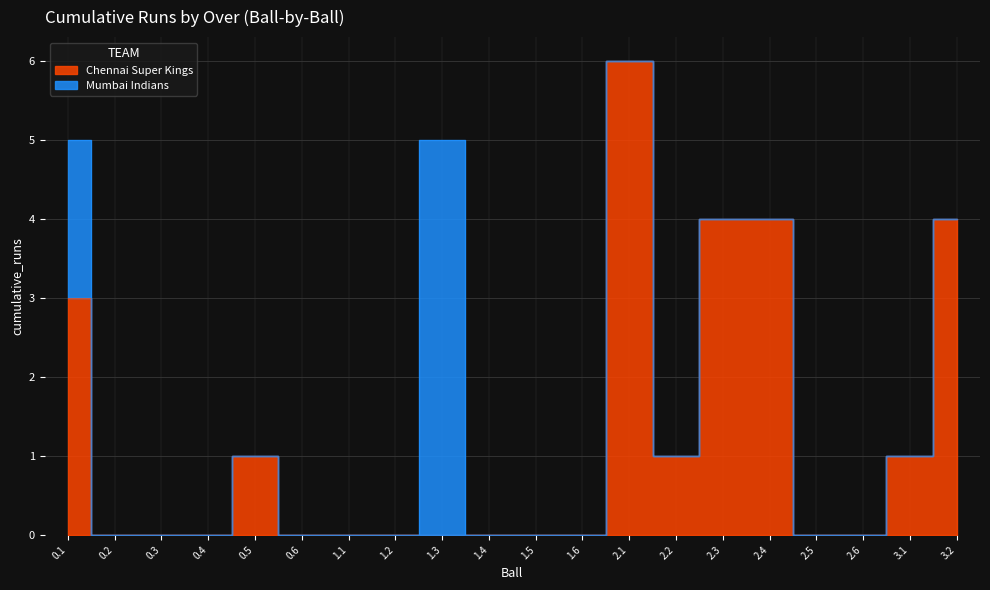

True or false: the data shows 3 at 1.1.

False